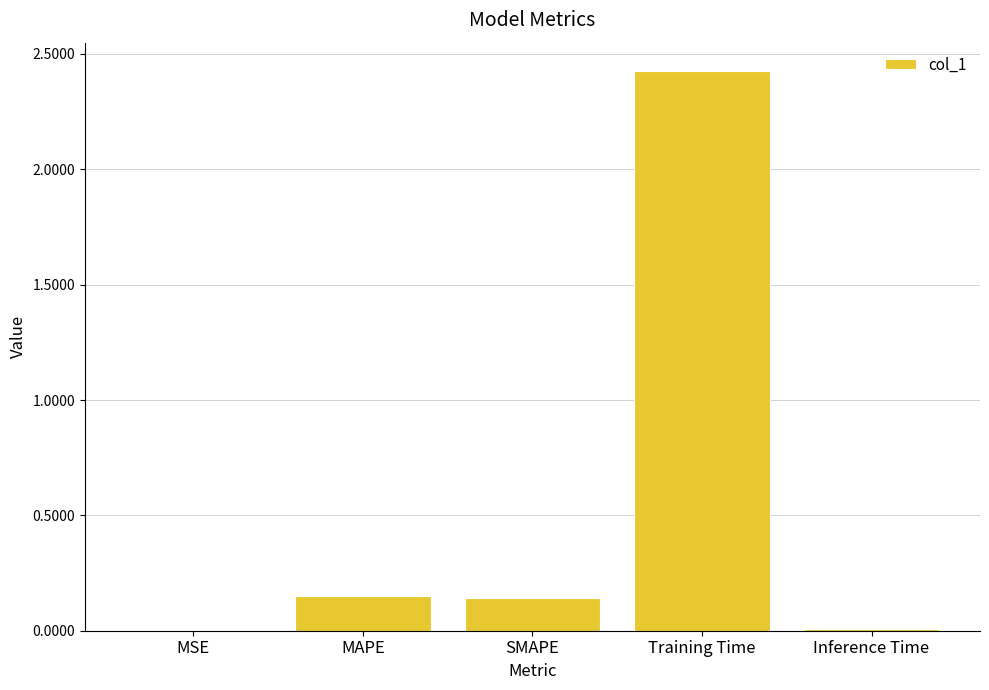

The value at Training Time is 1.6. True or false?

False